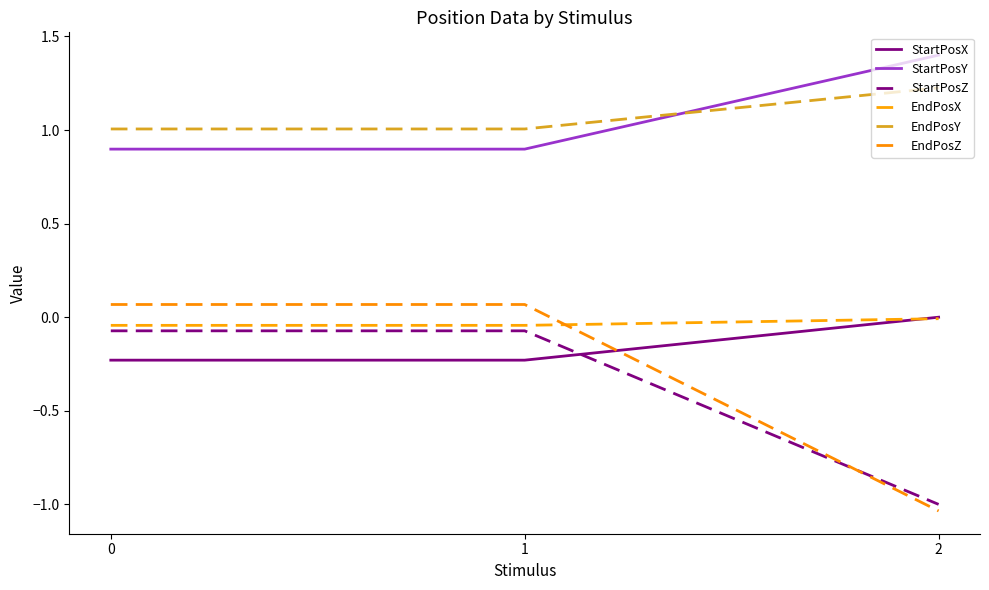

What is the difference between the EndPosZ values at 2 and 0?

1.1